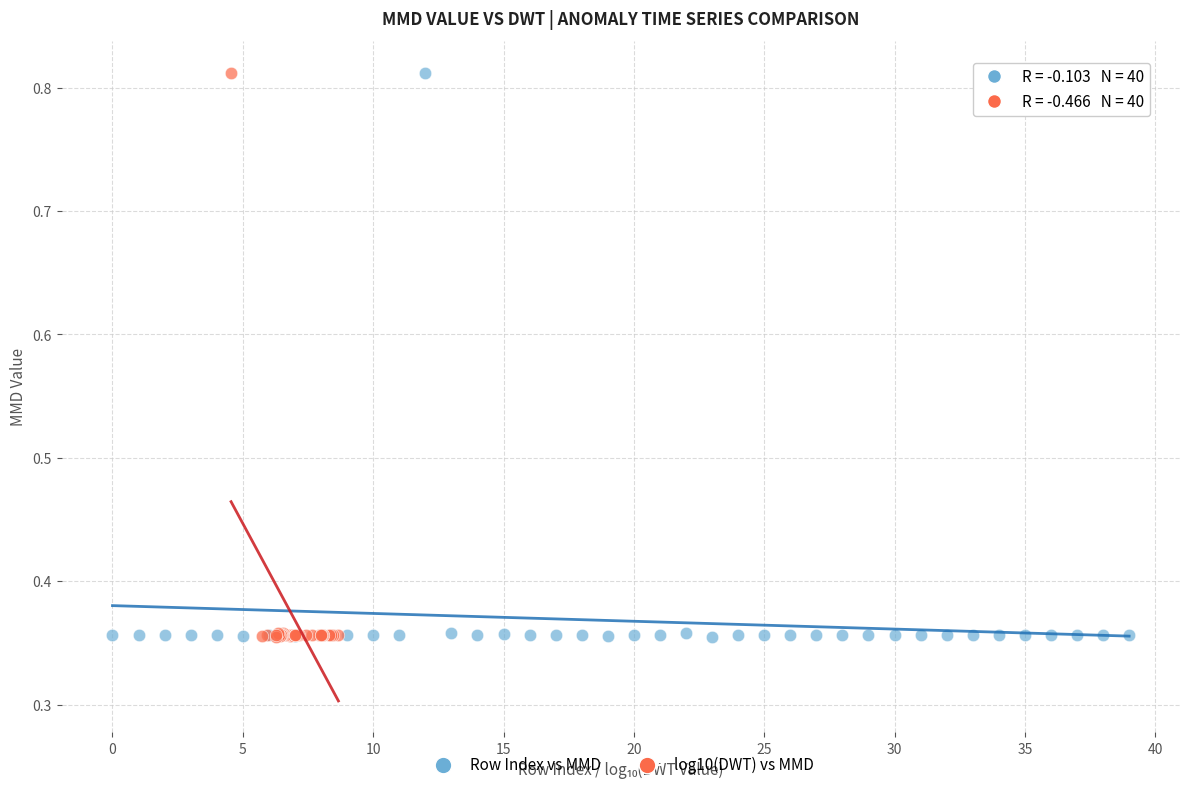

What are all the series names shown in the legend?

Row Index vs MMD, log10(DWT) vs MMD